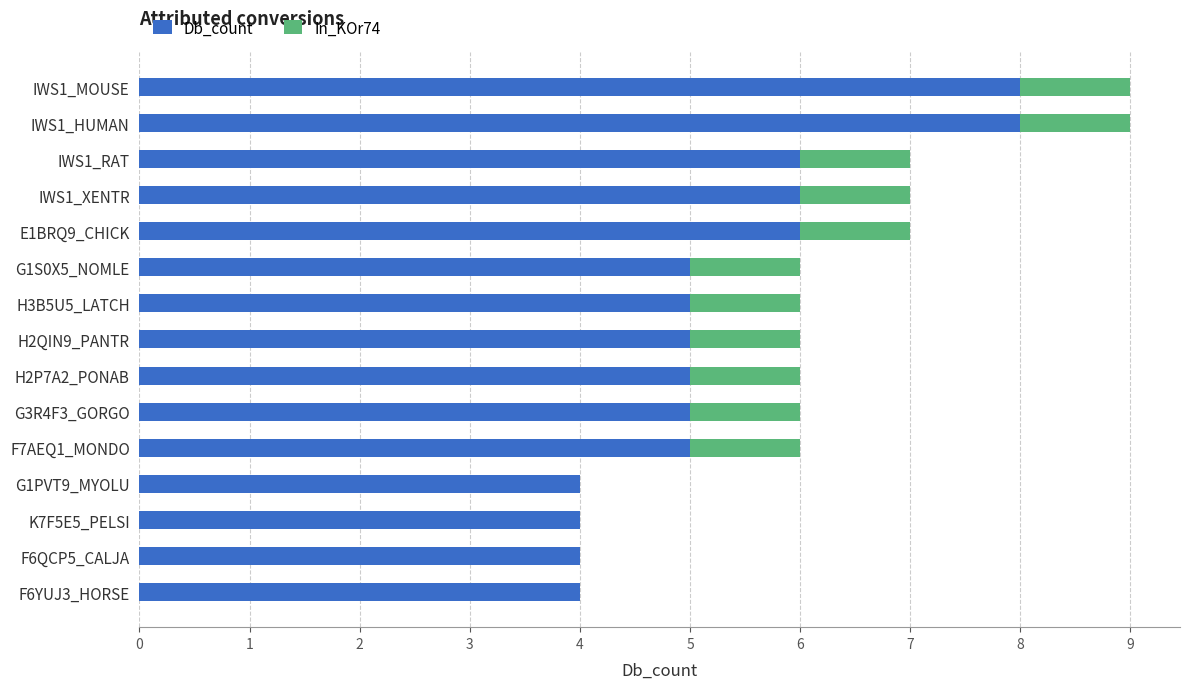

True or false: Db_count has a value of 5 at G1S0X5_NOMLE.

True